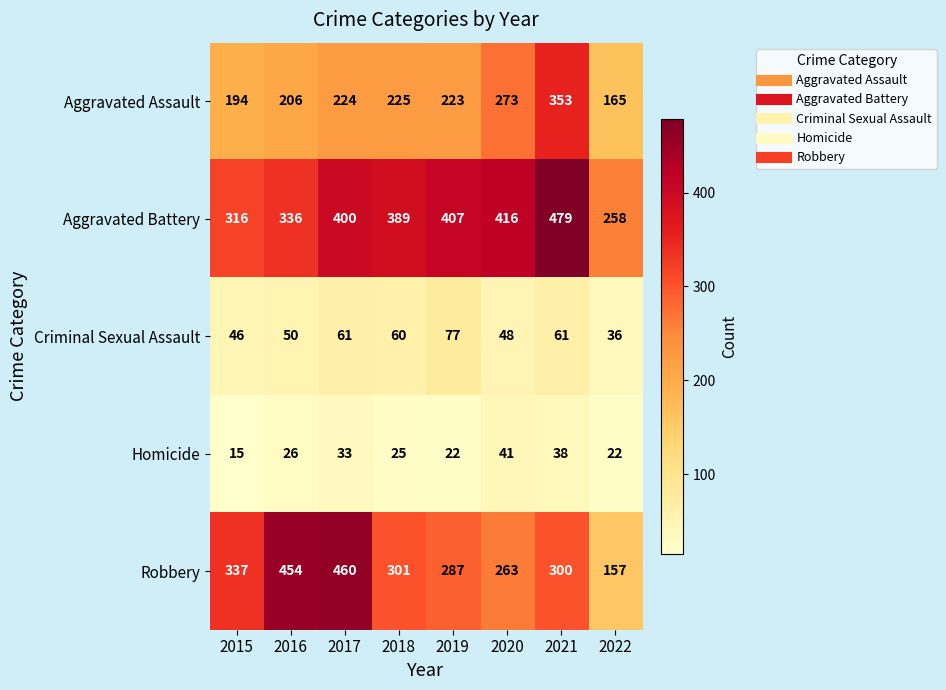

Which series has the largest range (max minus min)?

Robbery